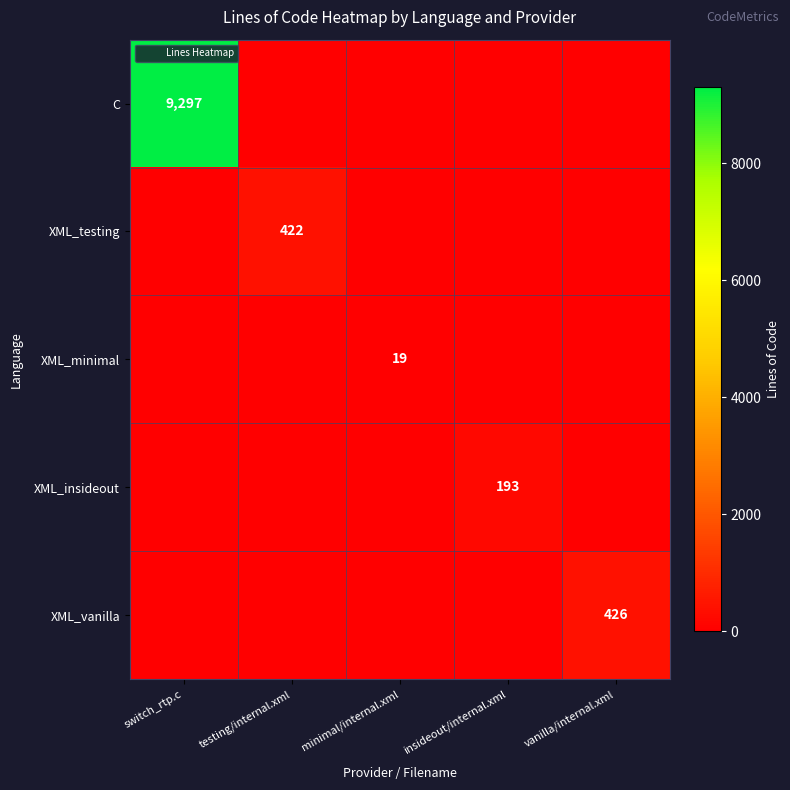

At how many categories does at least one series exceed 6425?

1